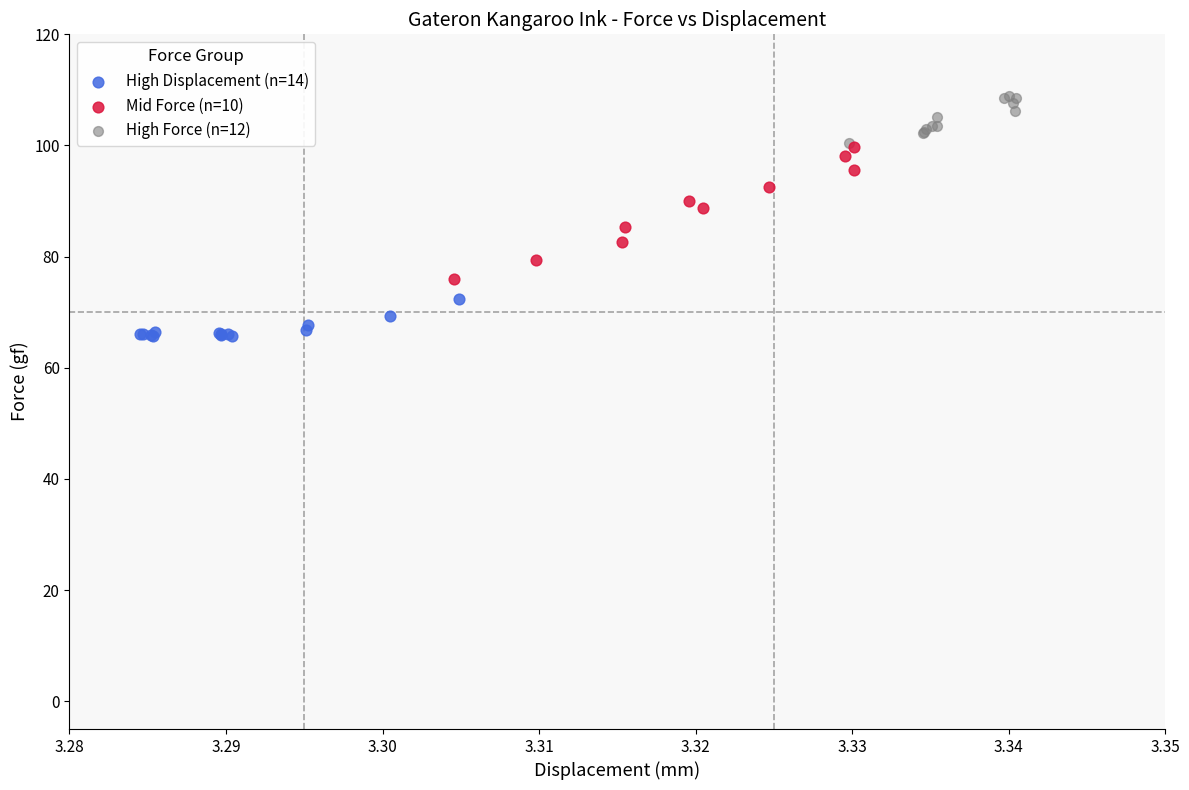

Which series reaches the maximum Y coordinate?

High Force (n=12)